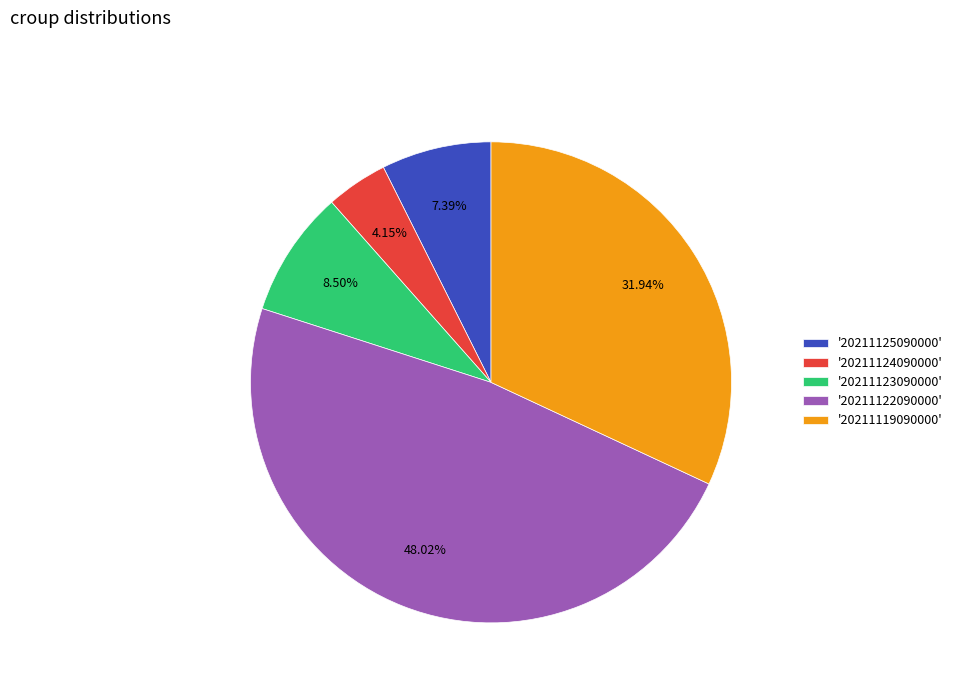

Which category has the biggest portion of the pie?

'20211122090000'